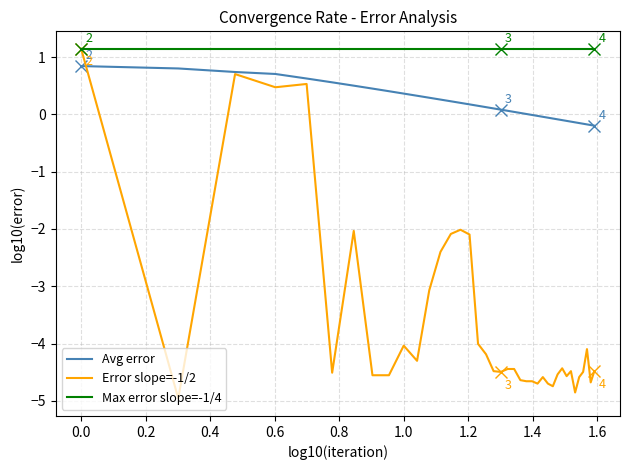

Does the chart display data point markers on the line(s)?

No